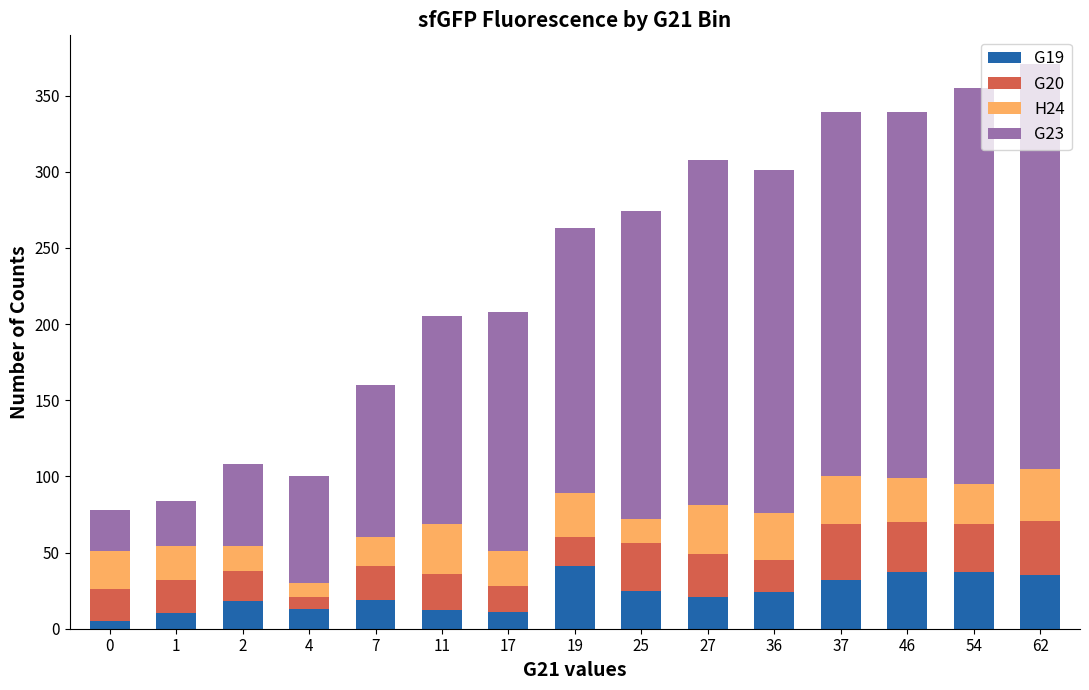

Is it true that G19 equals 24 at 36?

True